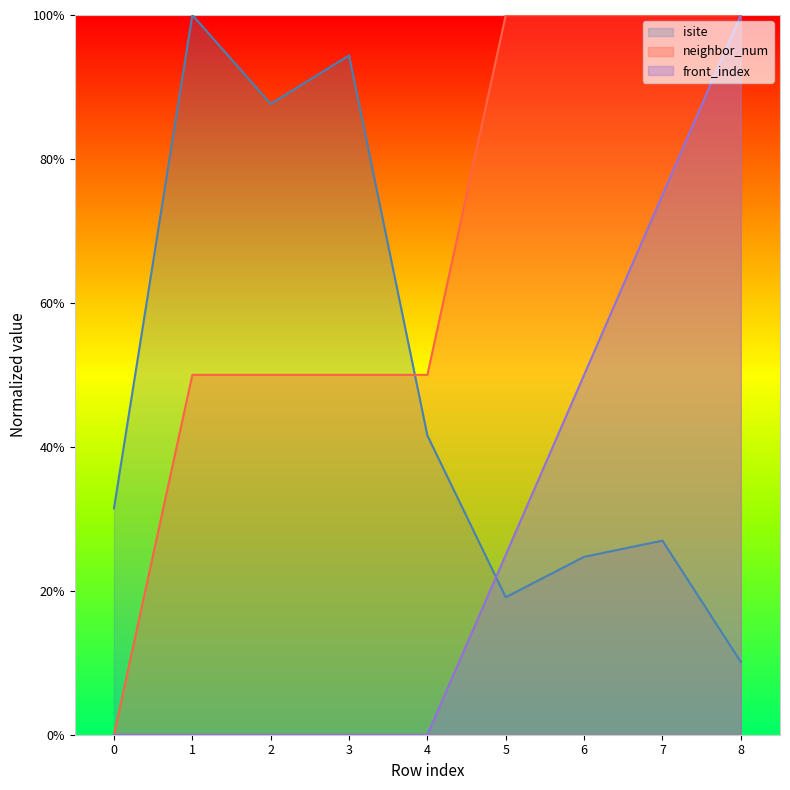

Where is front_index nearest to the value 50?

6